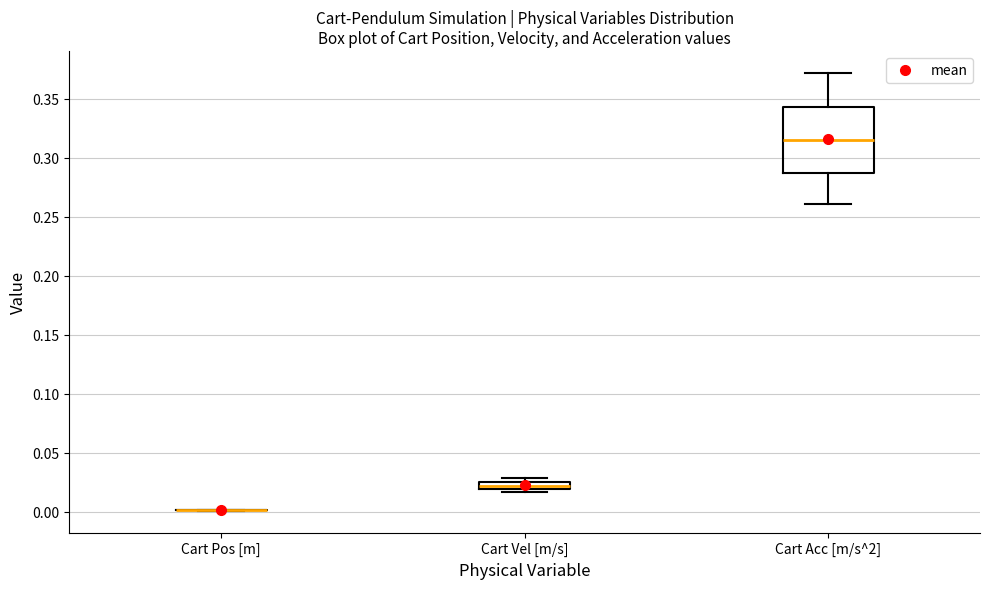

Comparing the boxes themselves (not the whiskers), which one is the tallest?

Cart Acc [m/s^2]